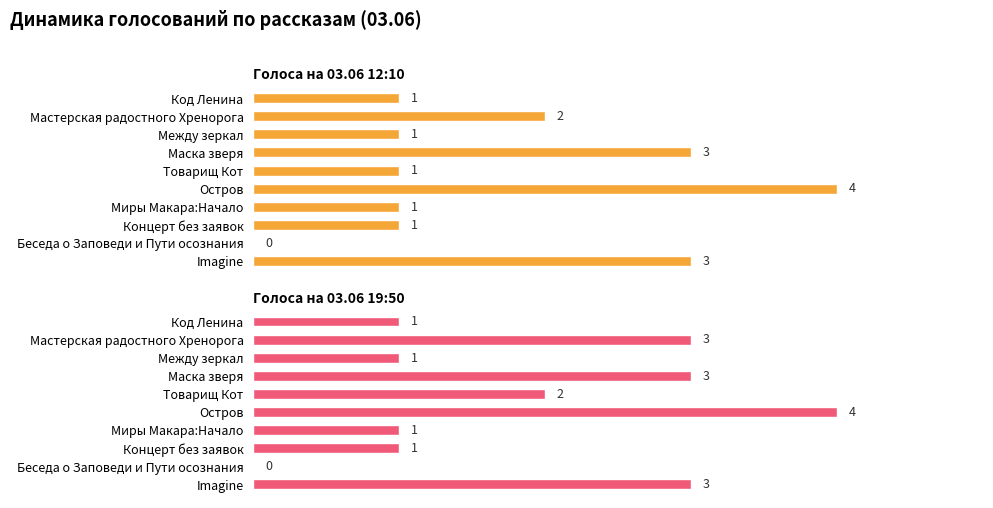

How many series are shown in this chart?

2